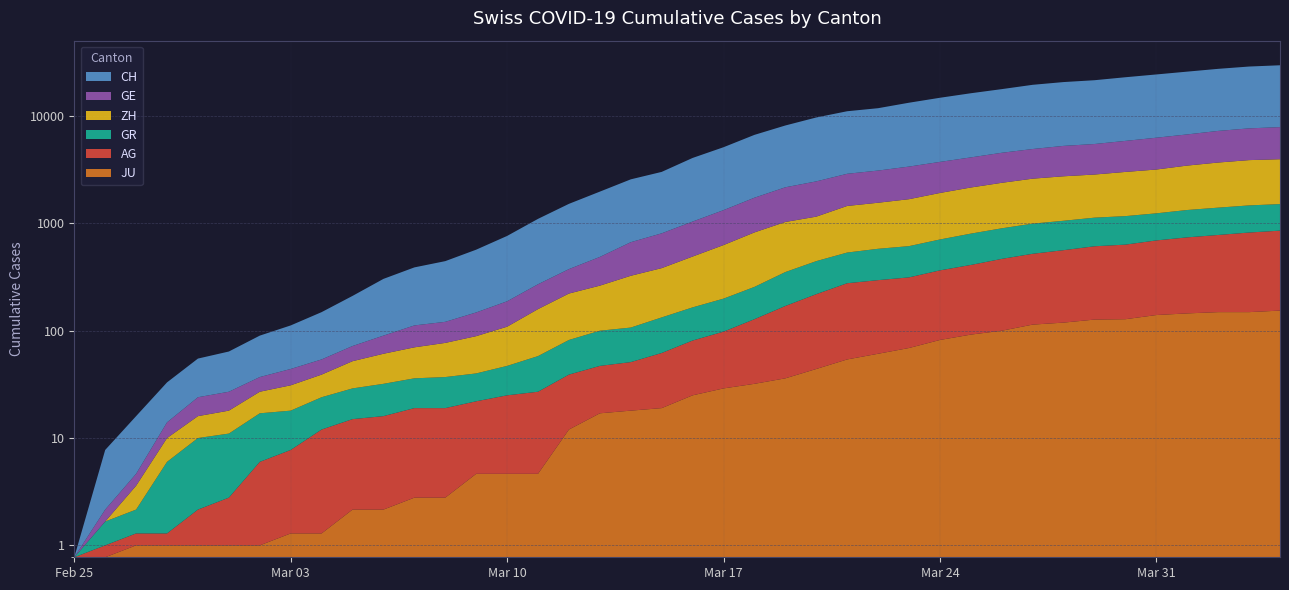

Reading left to right, list all the values displayed in this chart.

CH: 0	5	9	19	31	37	53	68	95	139	214	277	324	421	576	831	1146	1490	1905	2211	3032	3796	4945	6002	7240	8194	8736	9935	11069	12200	13278	14625	15470	16094	17135	18141	19207	20278	21267	21855
GE: 0	1	1	4	8	9	10	13	15	20	29	42	44	59	79	112	153	224	343	425	549	701	911	1139	1307	1445	1549	1703	1820	1960	2161	2322	2527	2638	2855	3109	3289	3582	3793	3928
ZH: 0	0	2	2	6	7	10	13	15	23	29	34	40	49	62	101	140	163	218	250	326	429	568	679	711	919	978	1067	1213	1357	1489	1616	1690	1722	1848	1936	2125	2289	2417	2450
AG: 0	1	1	1	3	4	7	7	10	11	12	14	14	15	18	20	27	30	33	43	56	69	96	134	175	223	235	245	283	318	367	407	444	485	506	554	596	631	673	702
GR: 0	2	2	6	6	6	9	9	12	14	16	17	18	18	22	31	43	53	56	71	84	101	128	182	226	258	284	300	343	393	433	474	495	519	535	547	592	622	649	657
JU: 0	0	1	1	1	1	1	2	2	4	4	5	5	7	7	7	12	17	18	19	25	29	32	36	44	54	61	69	82	92	100	114	119	127	128	140	145	149	149	154